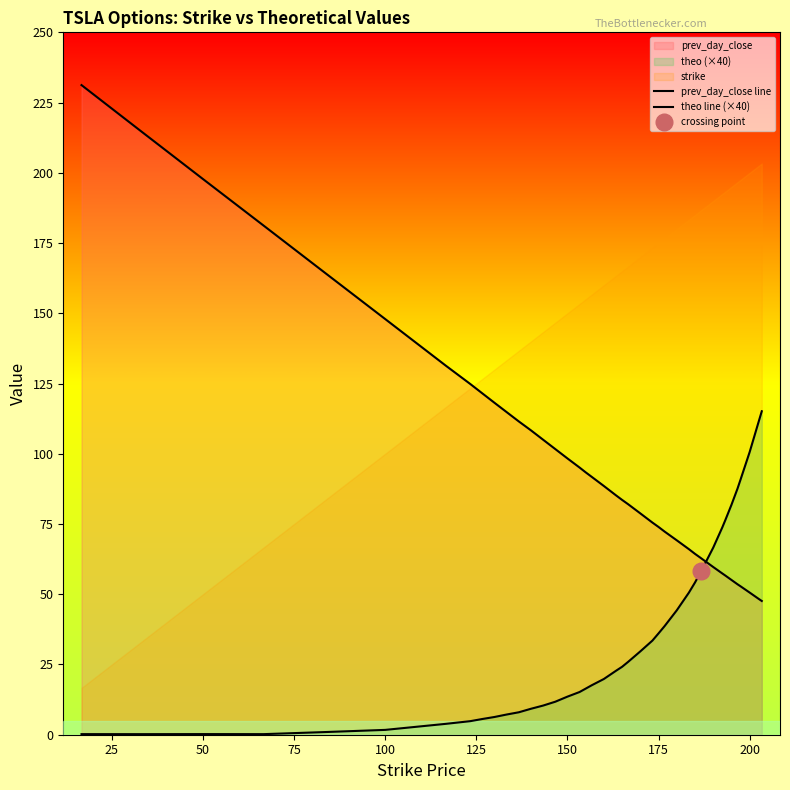

Is the value of theo line (×40) at 50 greater than the value of prev_day_close line at 26?

No